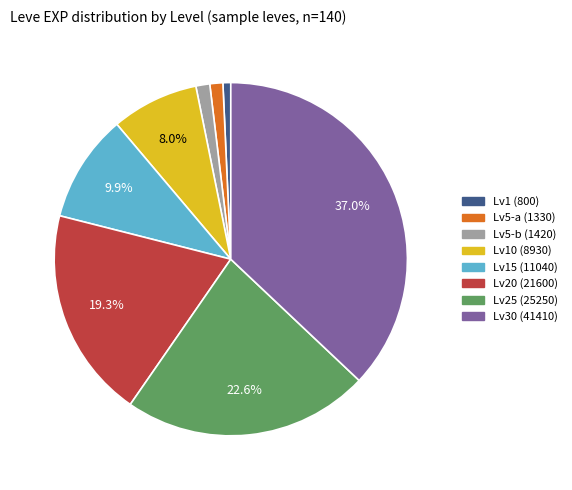

To the nearest percent, what is the average slice percentage?

12%